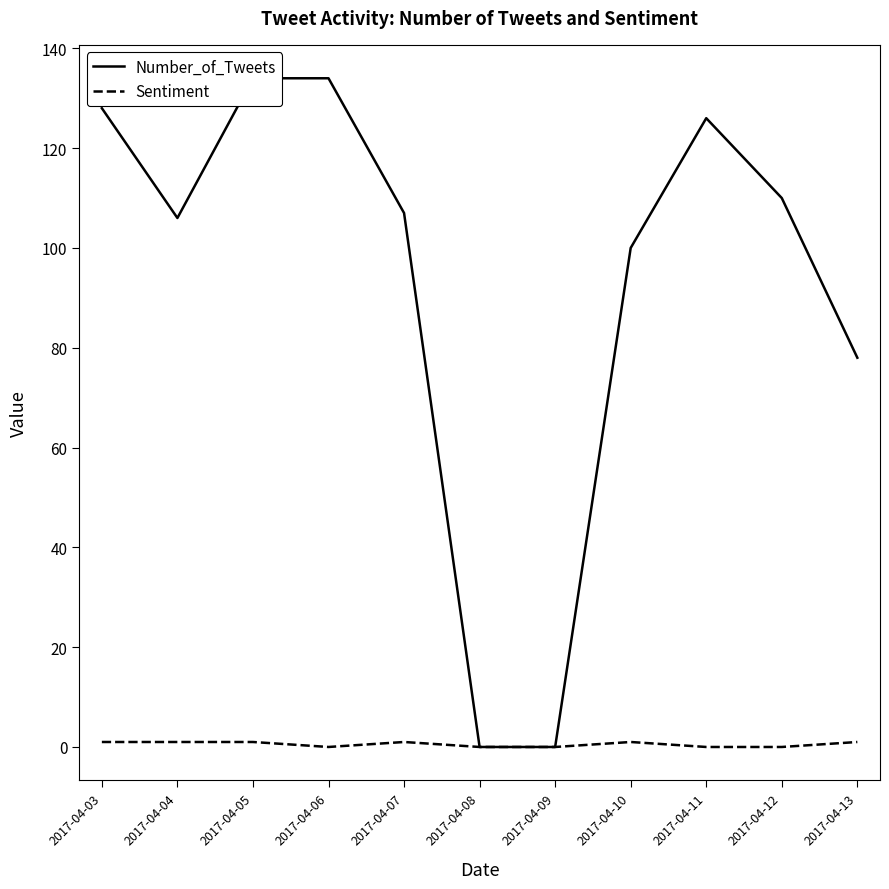

At which category does Sentiment reach its first local peak?

2017-04-07